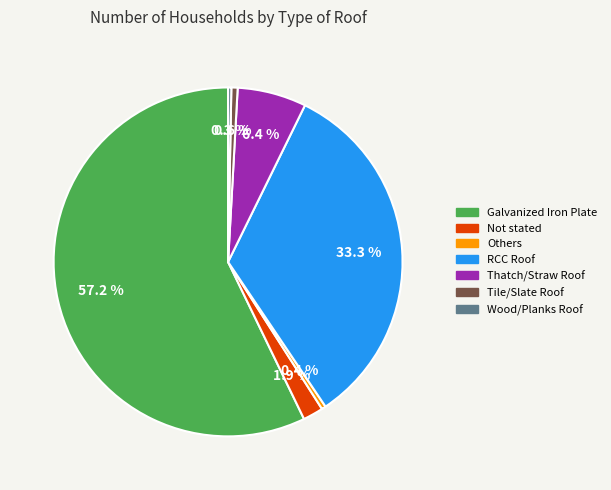

How many segments does this pie chart have?

7